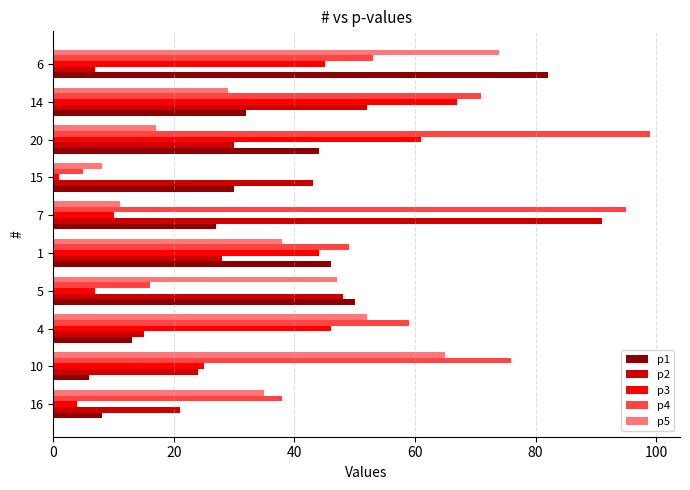

How many categories are shown in the chart?

10